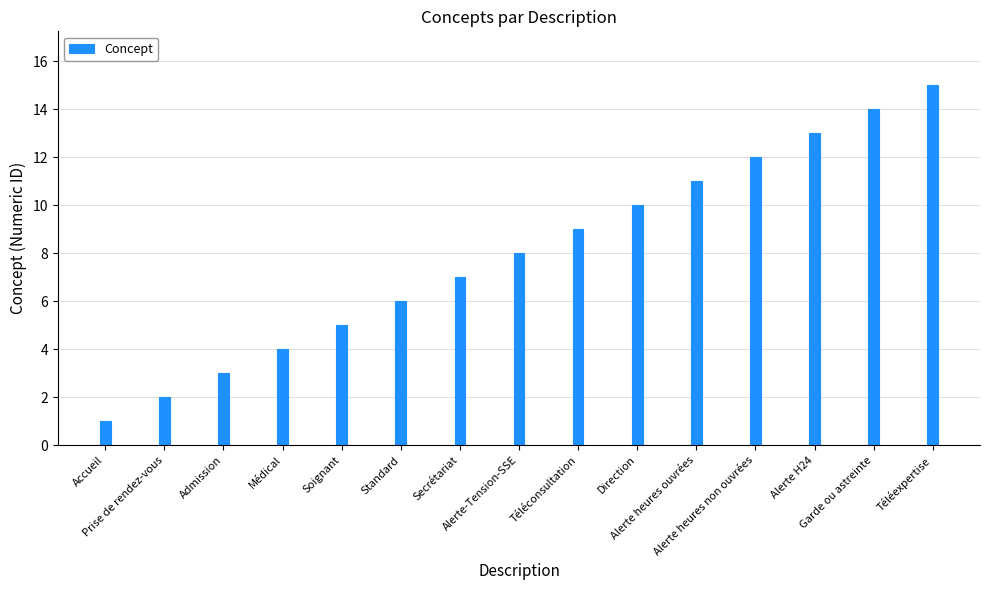

True or false: the data shows 5 at Admission.

False